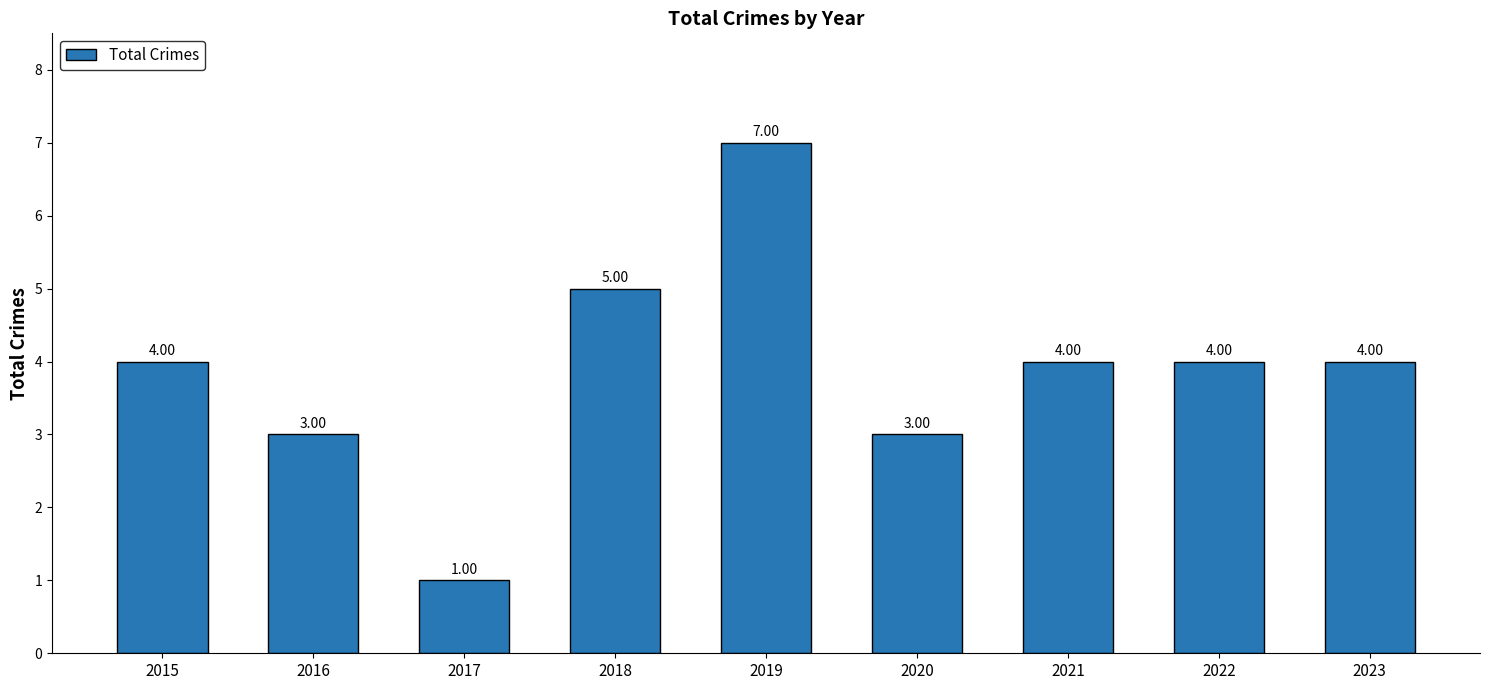

What is the sum of all values?

35